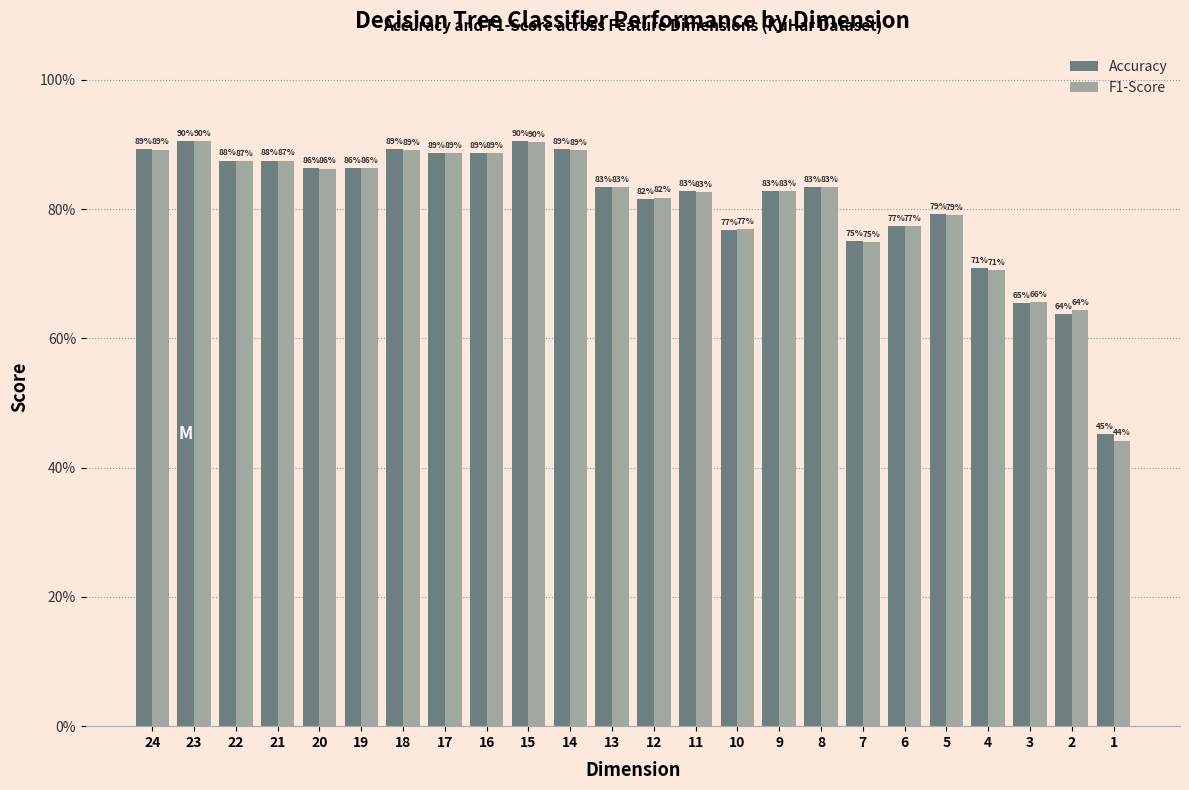

True or false: F1-Score has a value of 0.8 at 1.

False